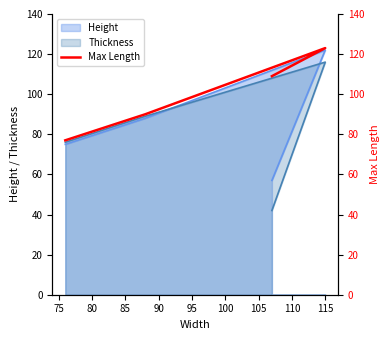

Is it true that the value at 70 is 156?

False